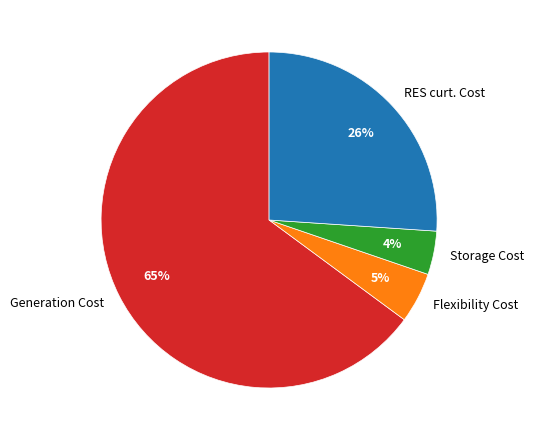

Is the sum of Generation Cost and Flexibility Cost greater than half?

Yes